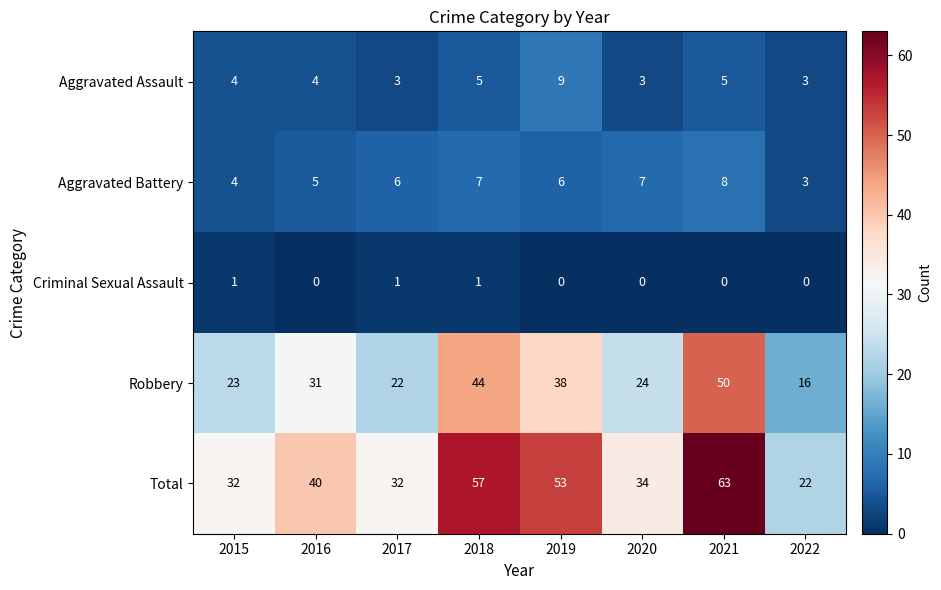

What is the difference between the maximum and minimum values in the Aggravated Assault series?

6